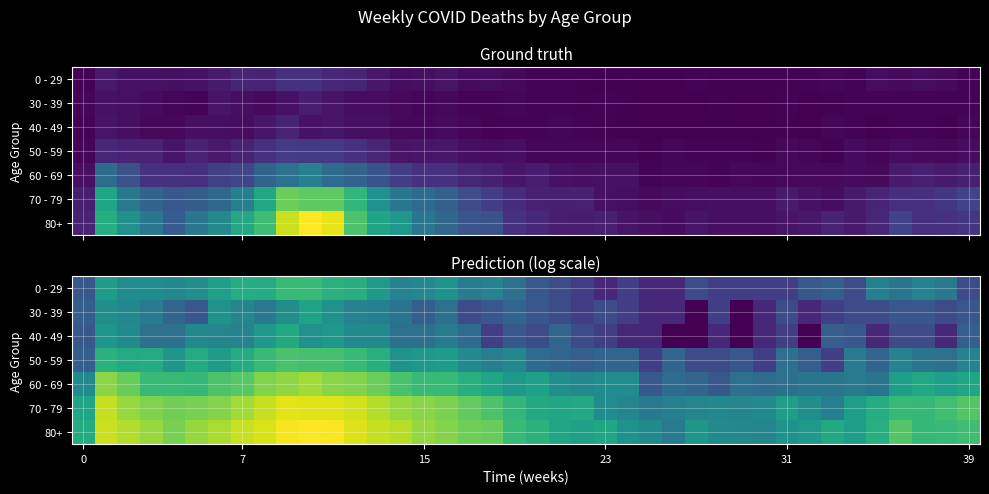

How many data points in 30 - 39 are above 1?

34